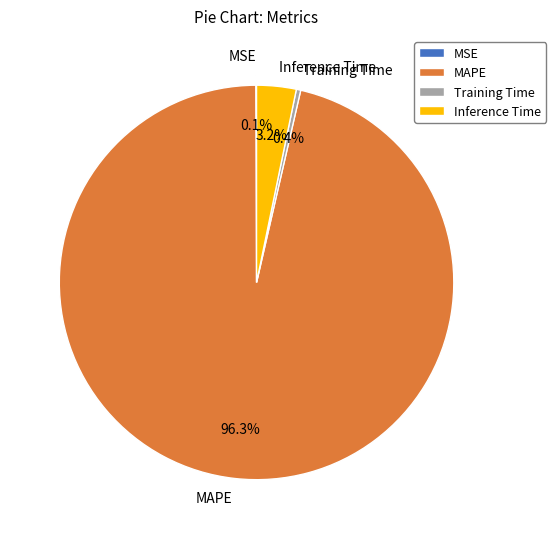

Between Inference Time and MSE, which is larger?

Inference Time